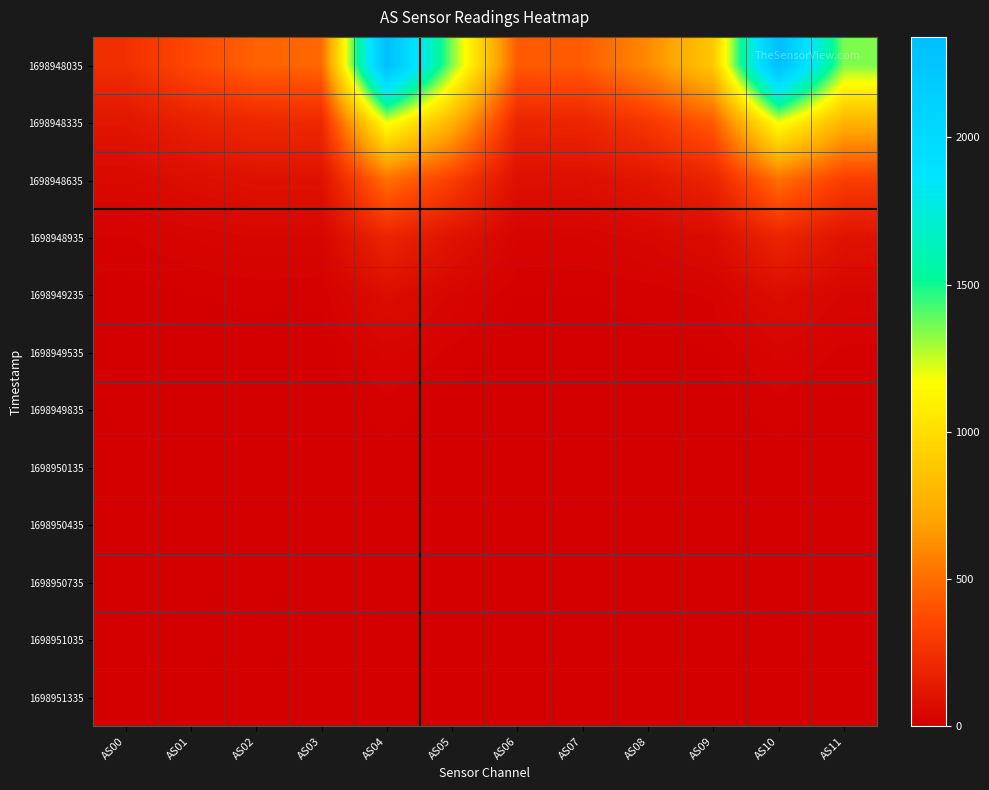

What is the greatest value displayed?

2341